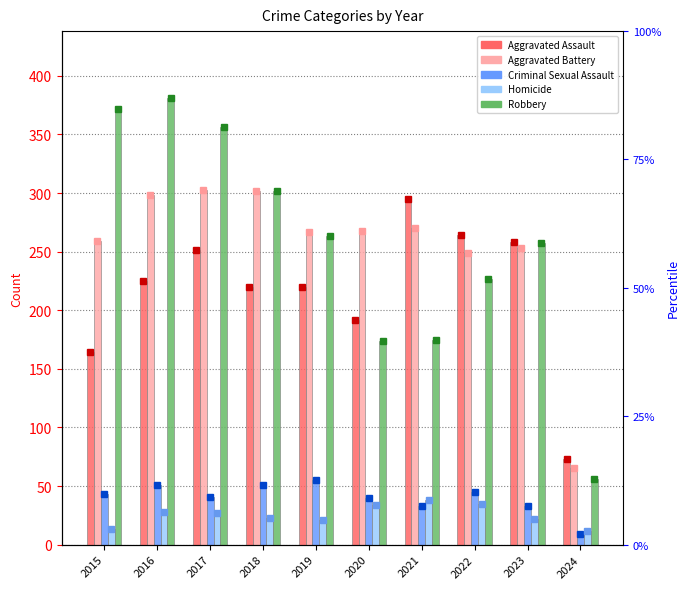

At how many categories does at least one series exceed 346?

3